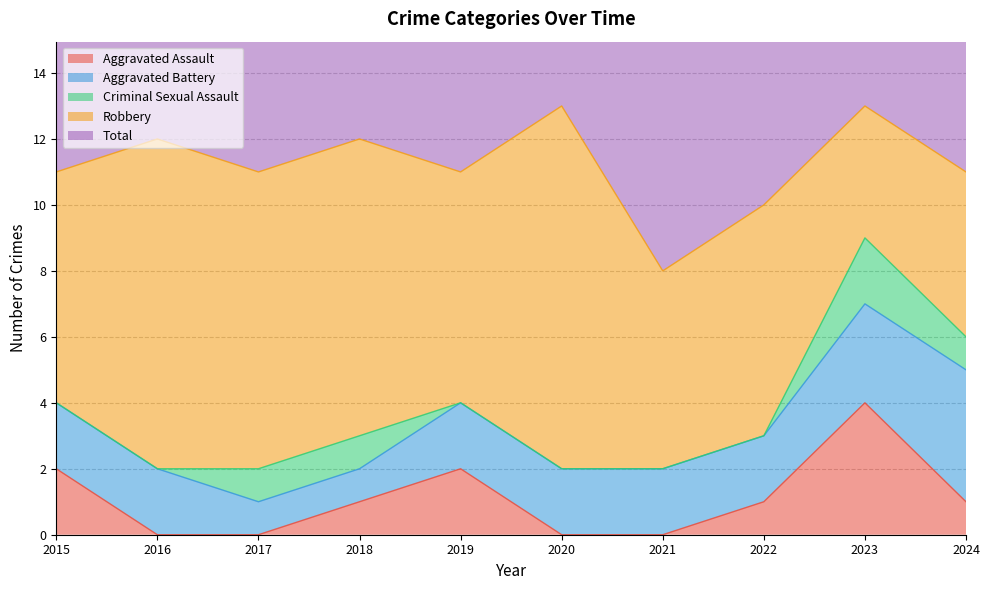

What is the approximate value of Aggravated Battery at 2021?

2